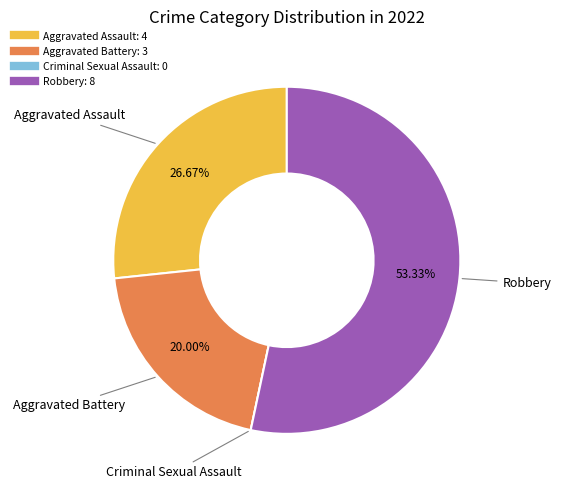

True or false: Robbery accounts for 53% of the total.

True